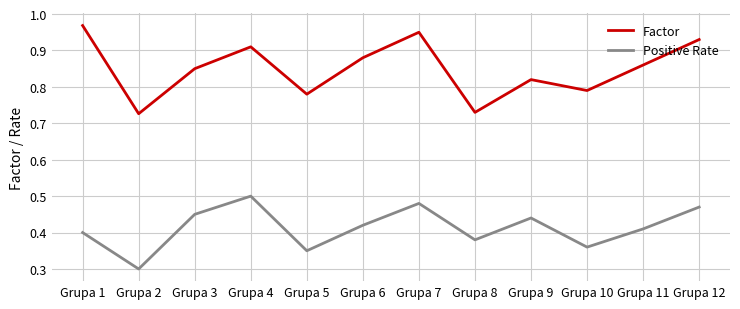

Where is Positive Rate nearest to the value 0?

Grupa 2